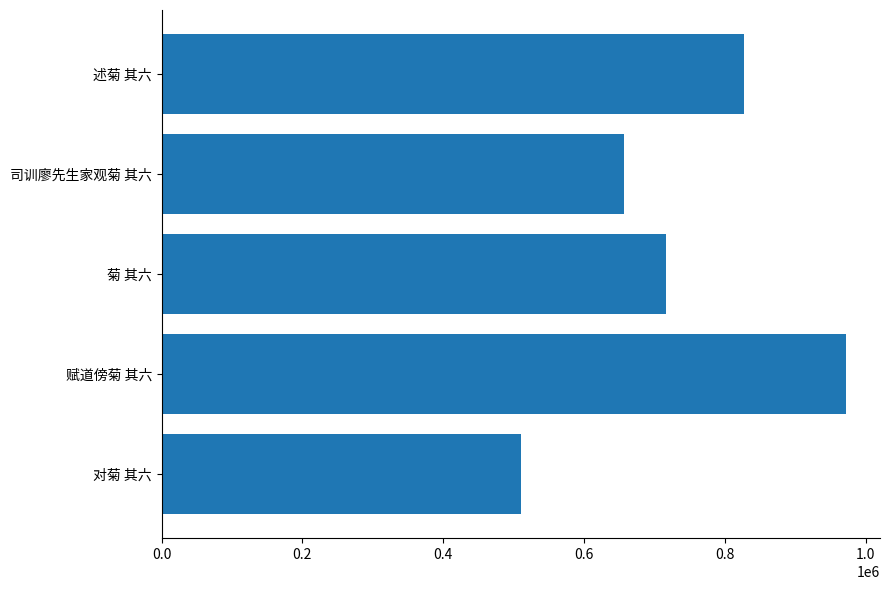

Approximately how many times larger is the value at 述菊 其六 compared to 菊 其六?

1.2